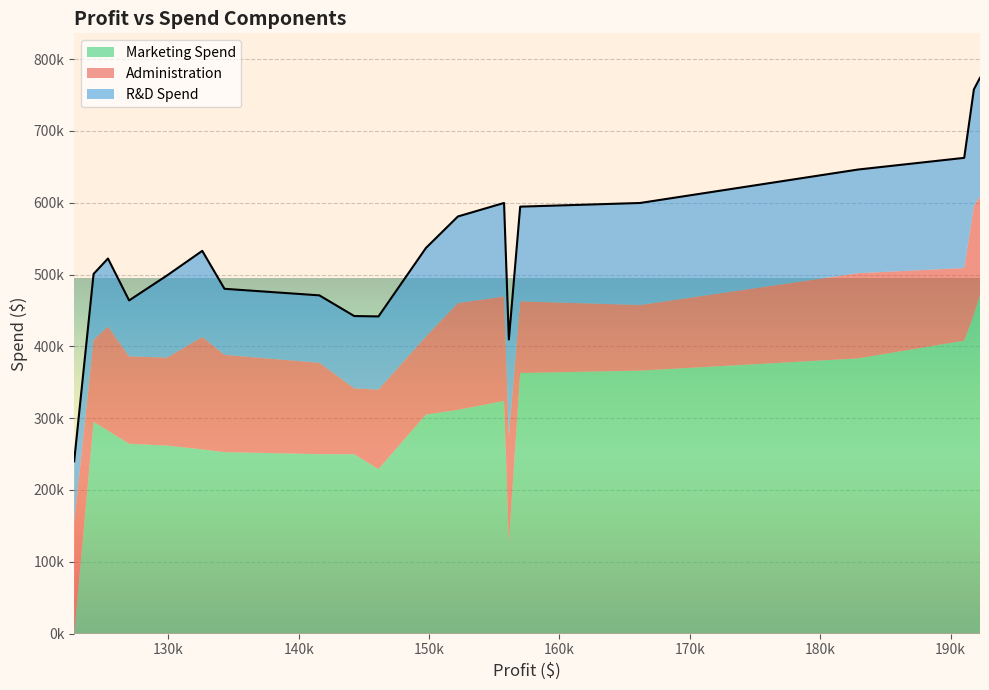

How many lines are shown in the chart?

3